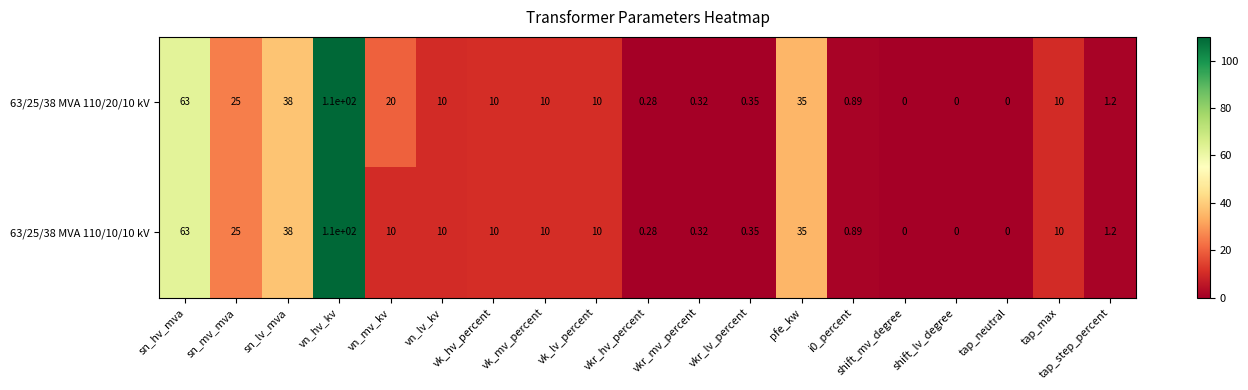

Is the value of 63/25/38 MVA 110/20/10 kV at vkr_hv_percent greater than the value of 63/25/38 MVA 110/10/10 kV at vn_lv_kv?

No